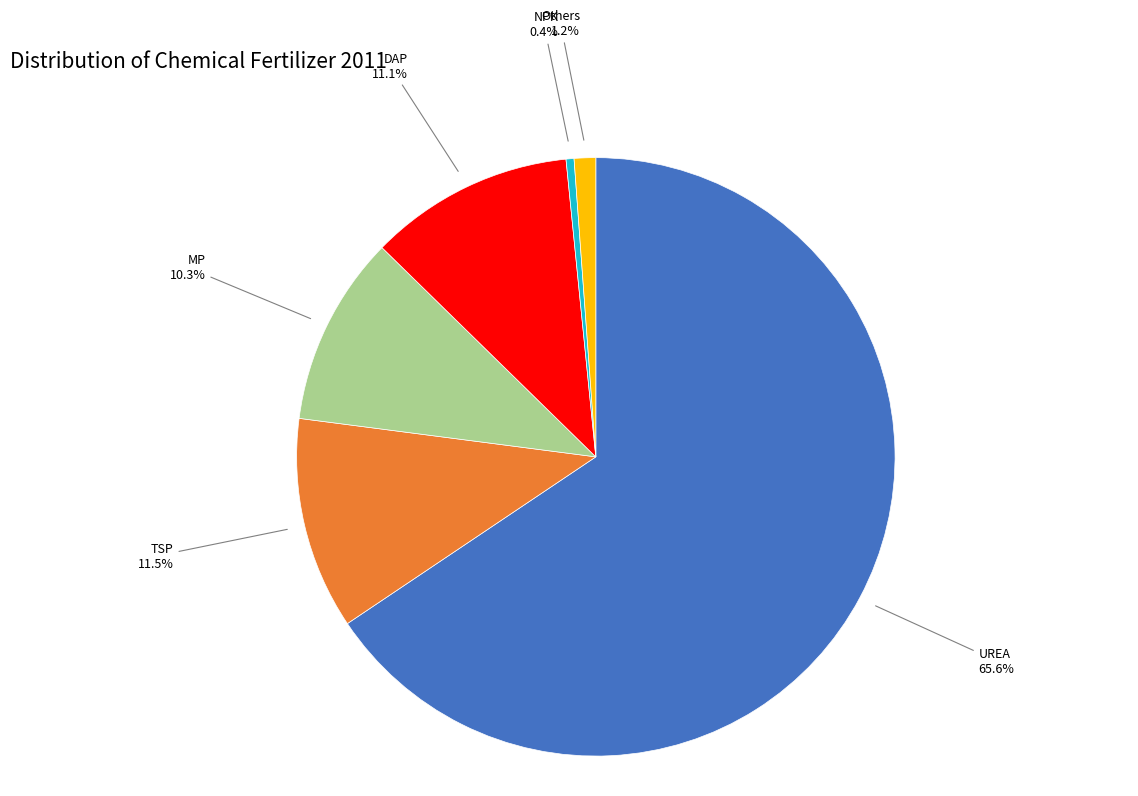

Which category accounts for the majority?

UREA